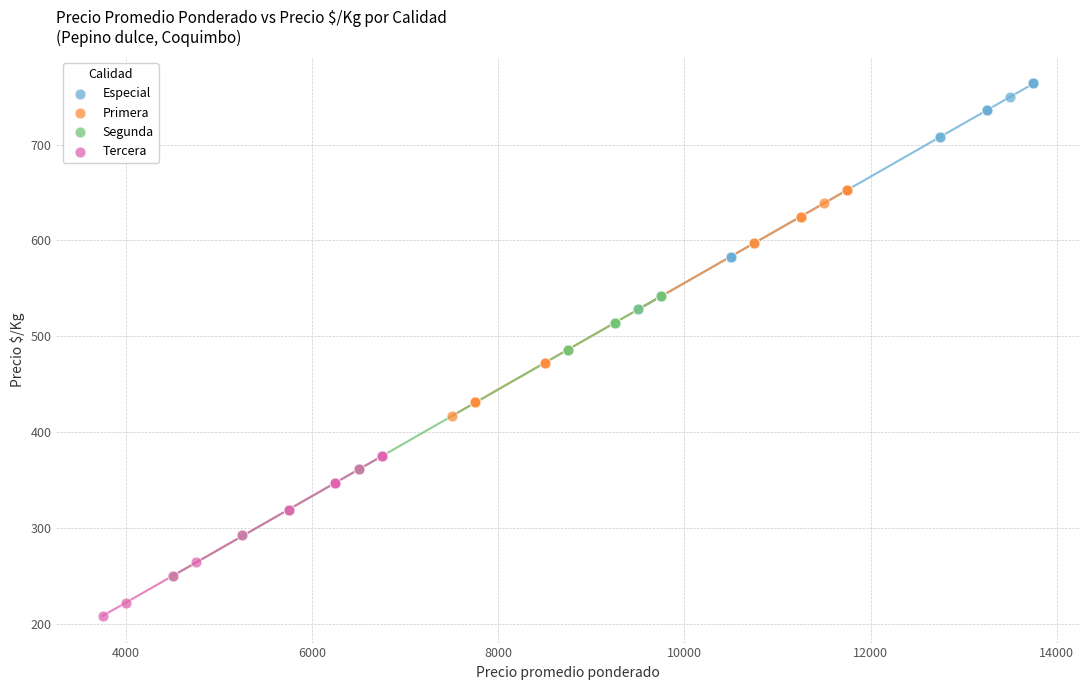

Which series has the widest spread of Y values?

Segunda